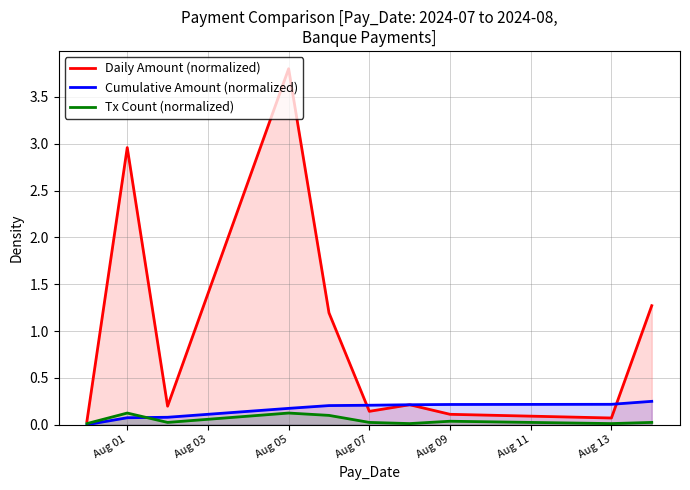

What are all the series names shown in the legend?

Daily Amount (normalized), Cumulative Amount (normalized), Tx Count (normalized)